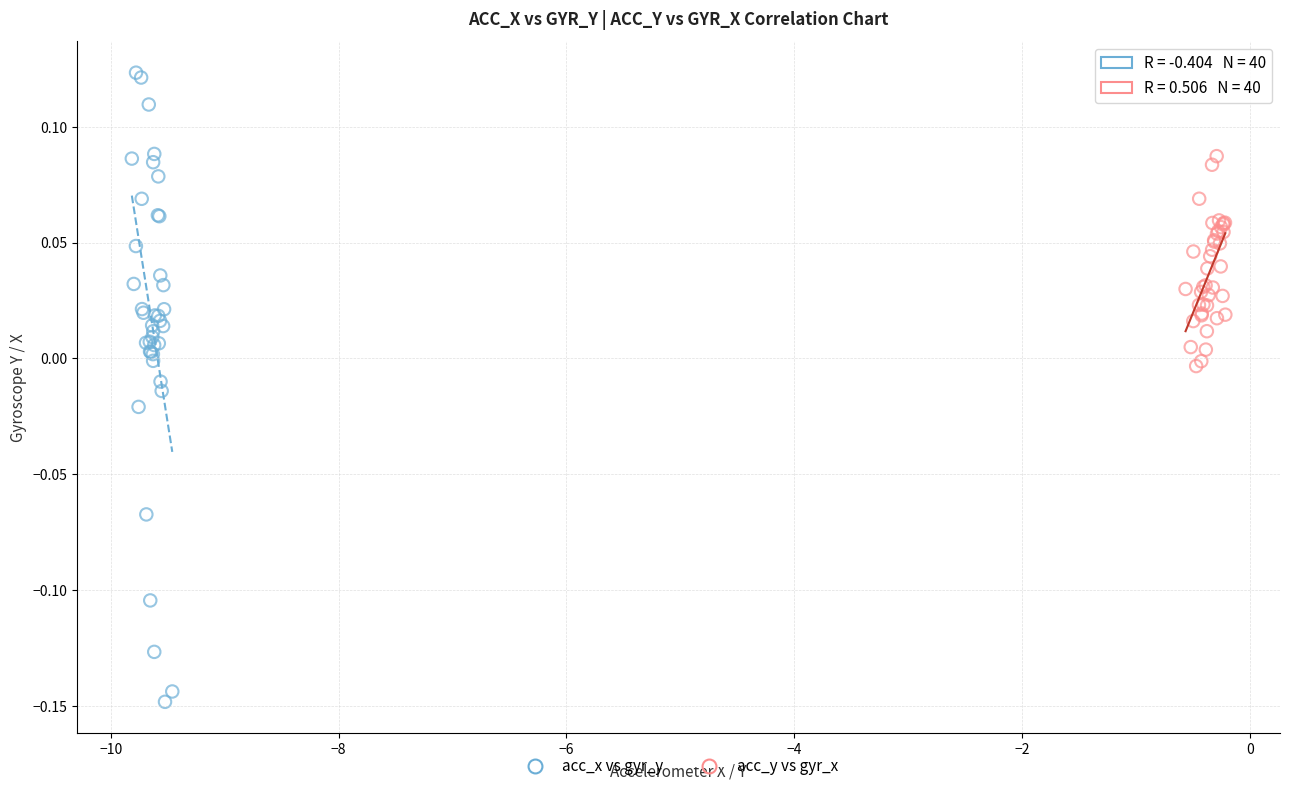

Which series reaches the maximum Y coordinate?

acc_x vs gyr_y